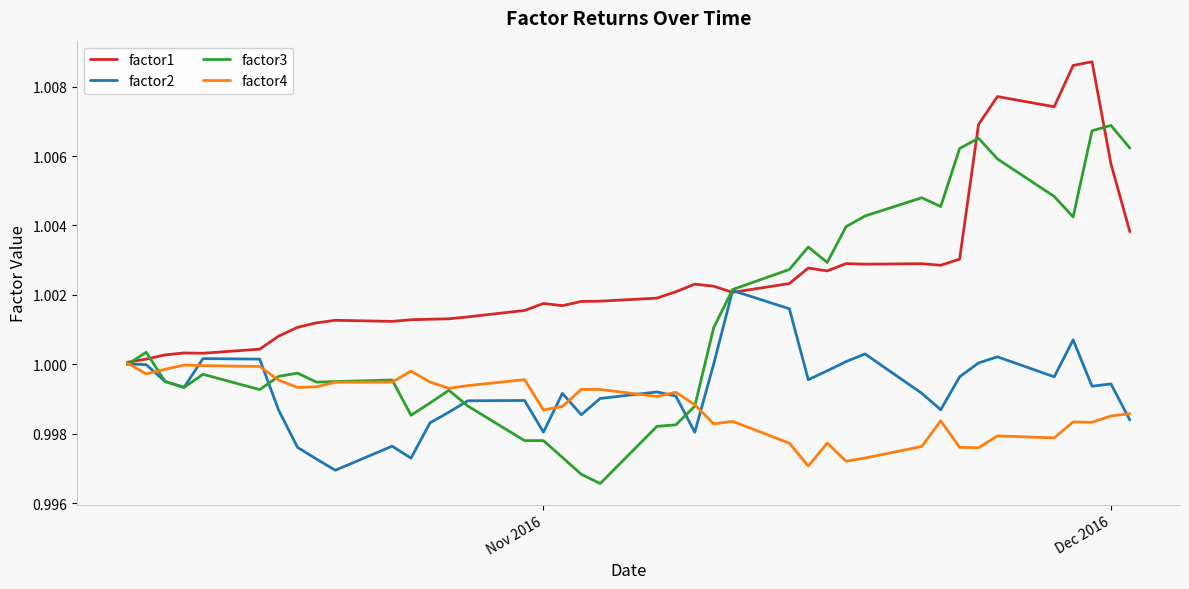

How many distinct data groups are displayed?

4